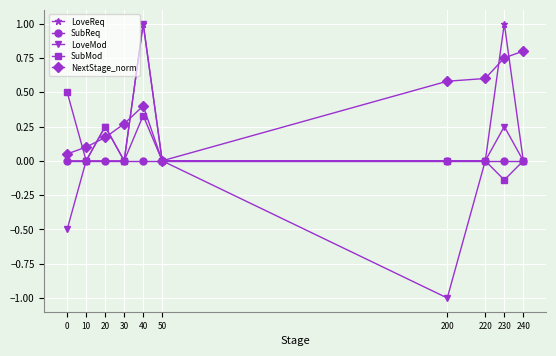

True or false: SubMod has more than 1 points higher than both neighbors.

True